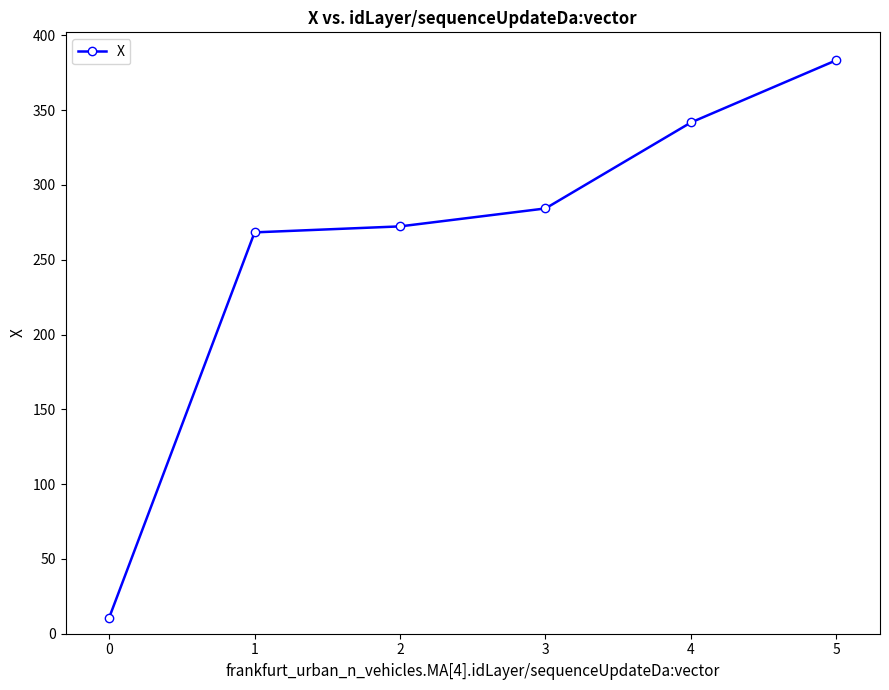

Rank the categories by value from lowest to highest.

0, 1, 2, 3, 4, 5